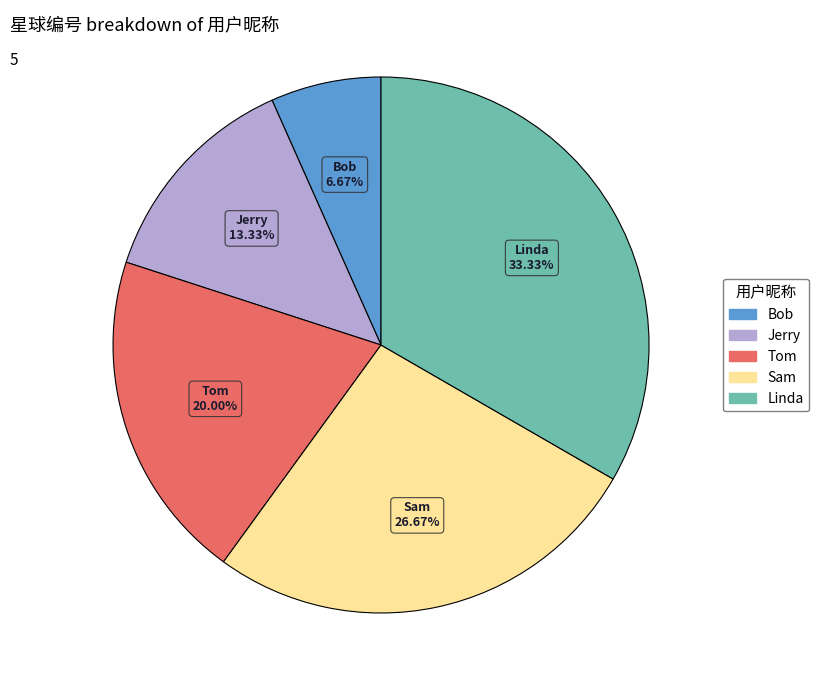

To the nearest percent, what is the difference between the Bob and Jerry slice percentages?

7%